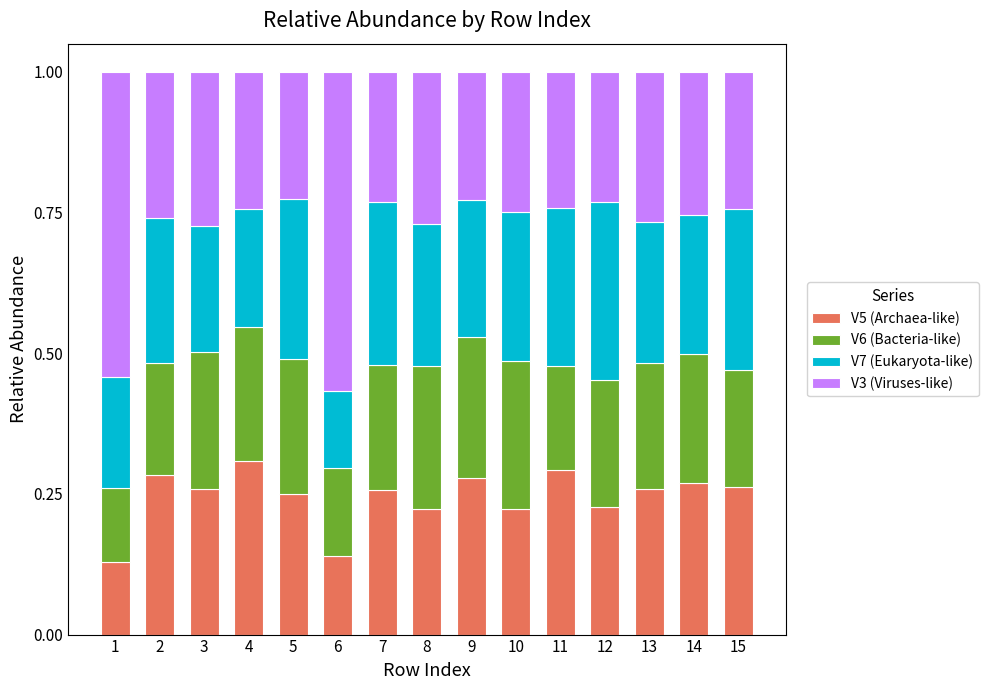

True or false: V5 (Archaea-like) has a value of 0.0 at 6.

False